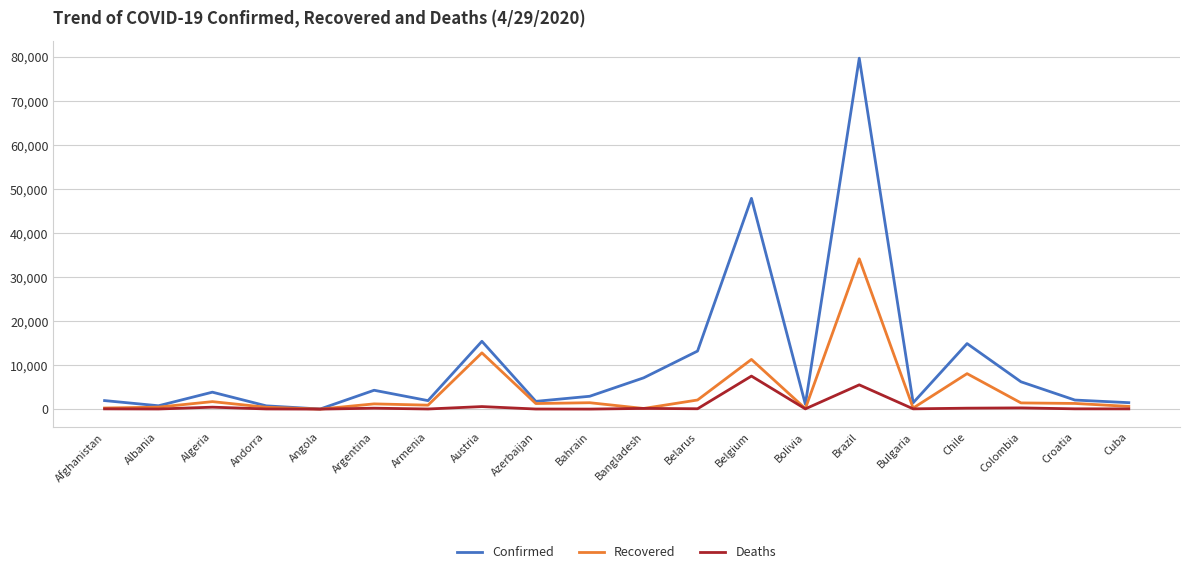

List the series in order of their peak value, highest first.

Confirmed, Recovered, Deaths